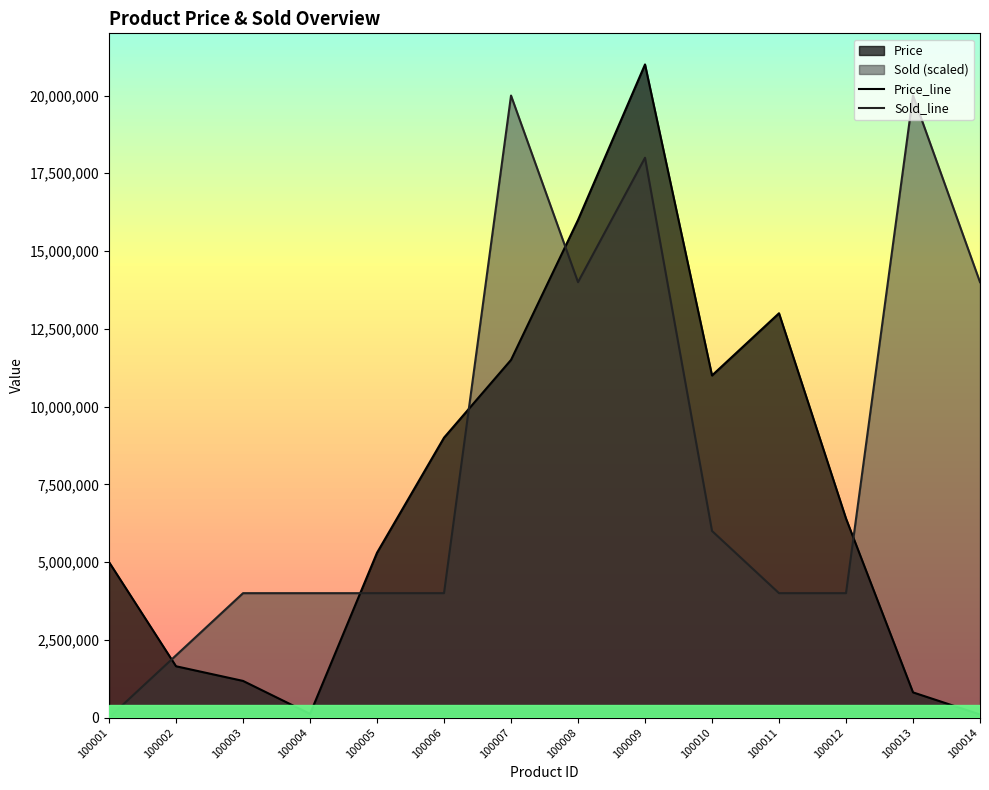

How many values in the Sold_line series are below 4000000?

2